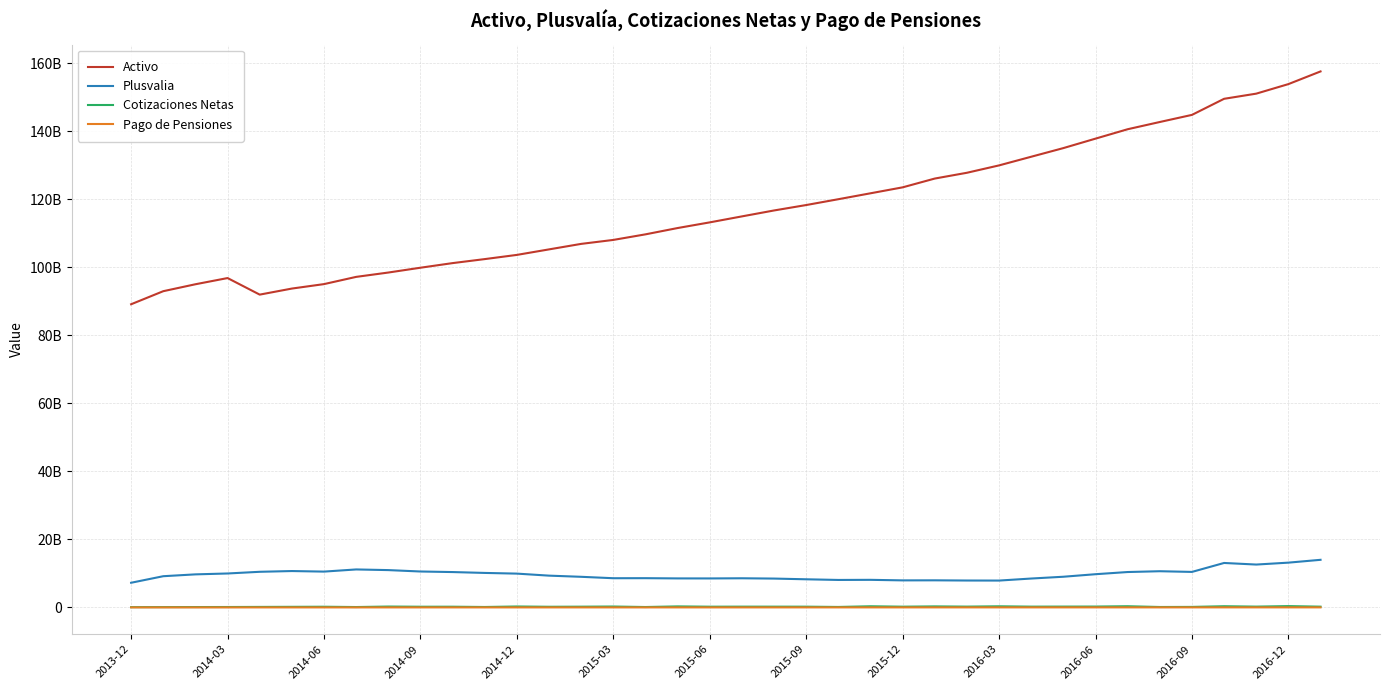

What is the minimum value for Pago de Pensiones?

10448771.0